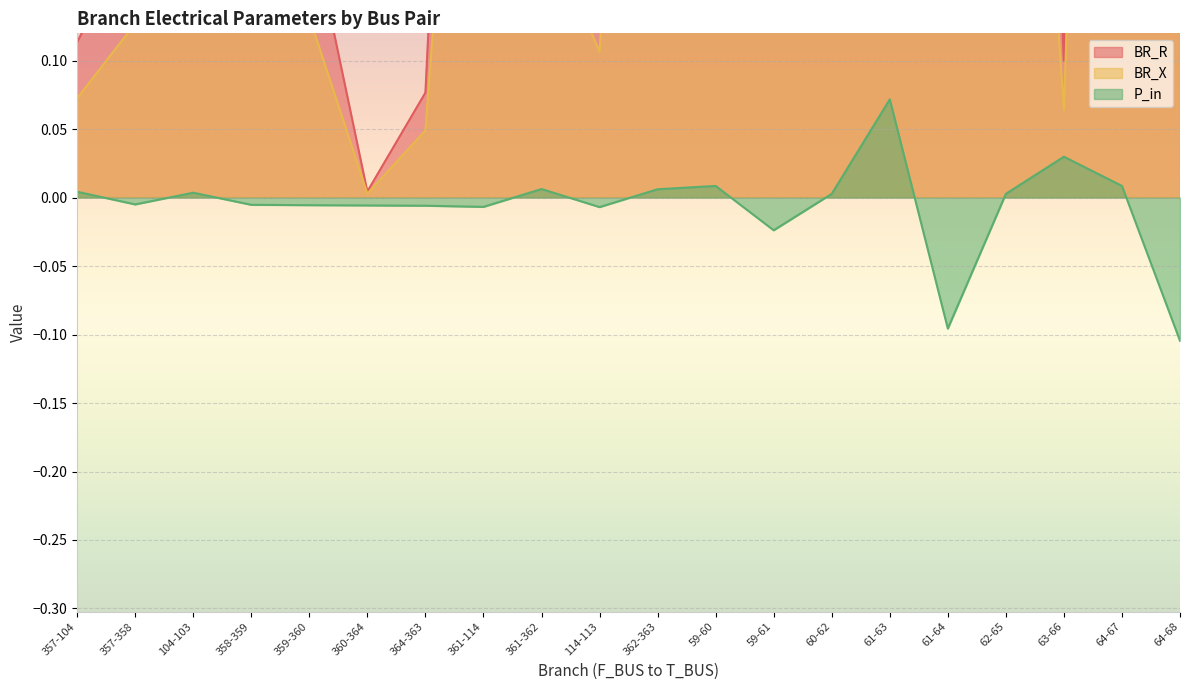

Which series changed the most between 358-359 and 60-62?

BR_R